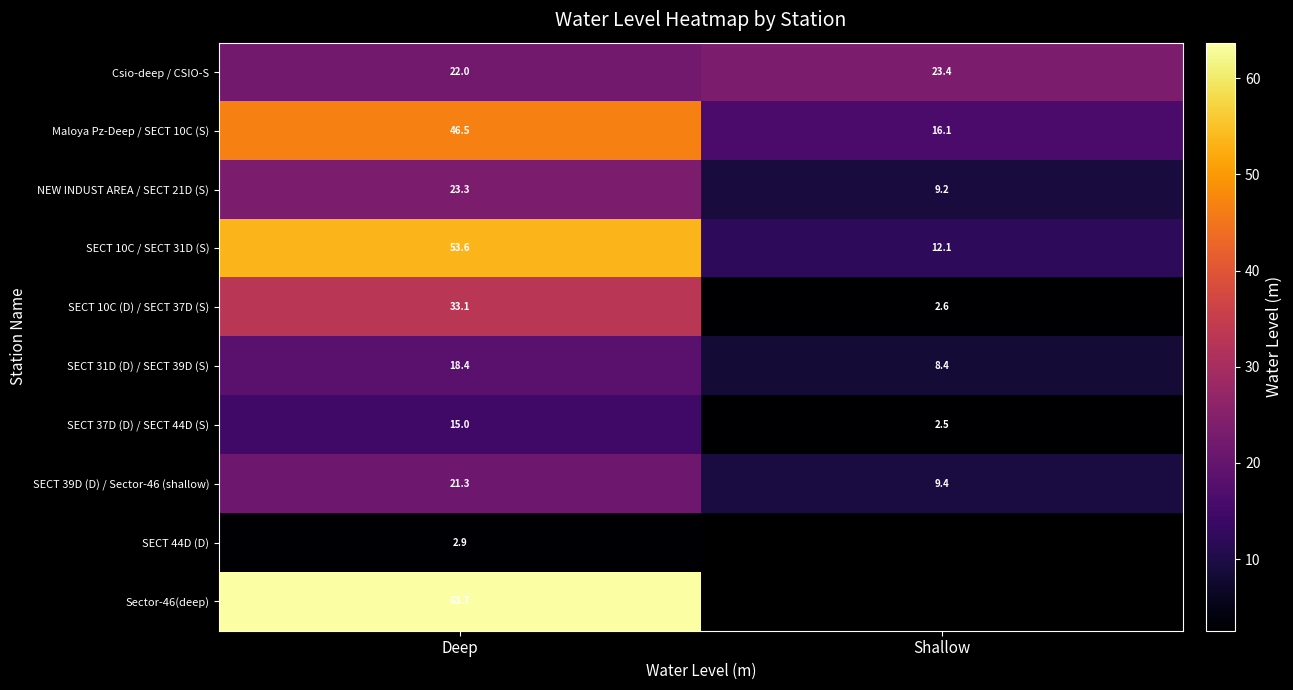

Is it true that SECT 31D (D) / SECT 39D (S) equals 8.4 at Shallow?

True